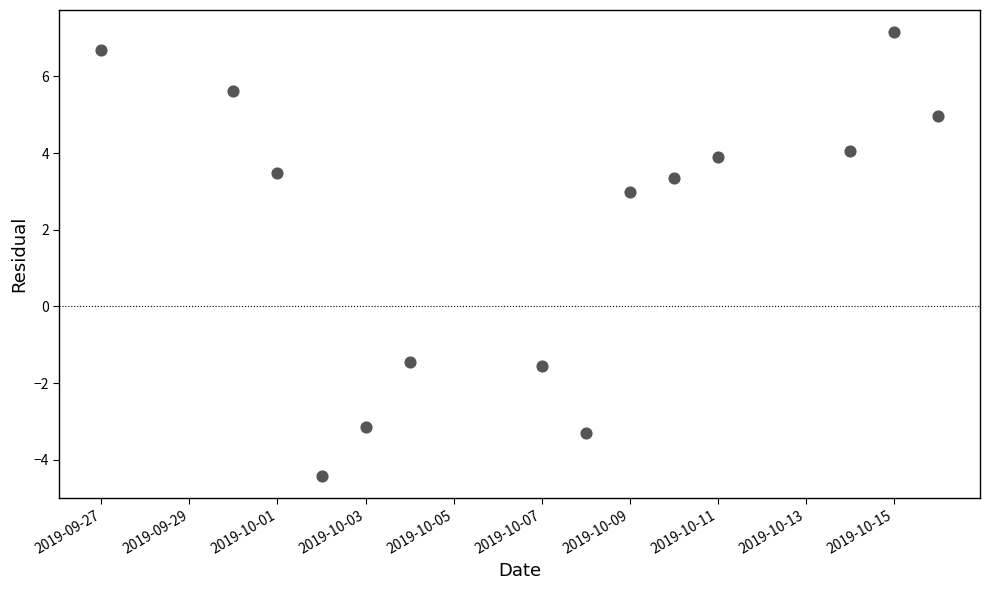

What is the range of Y values (max minus min)?

11.6